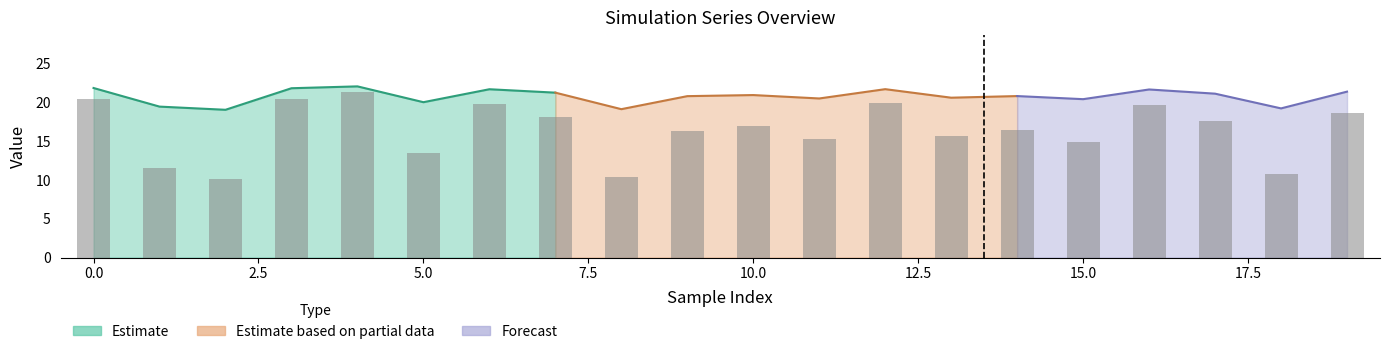

Which has a higher value, 17.5 or 10?

10